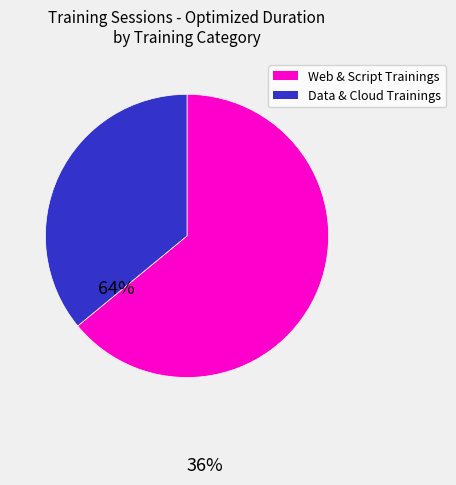

Is there a majority slice in this chart?

Yes